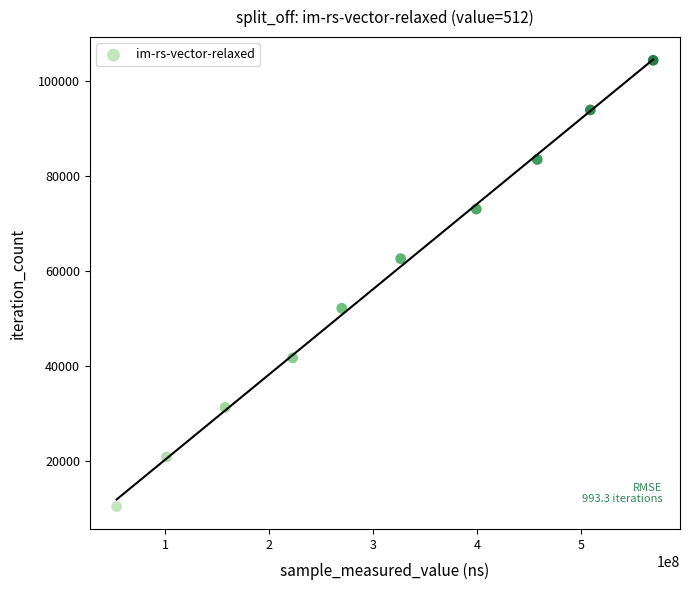

What is the range of X values (max minus min)?

516100779